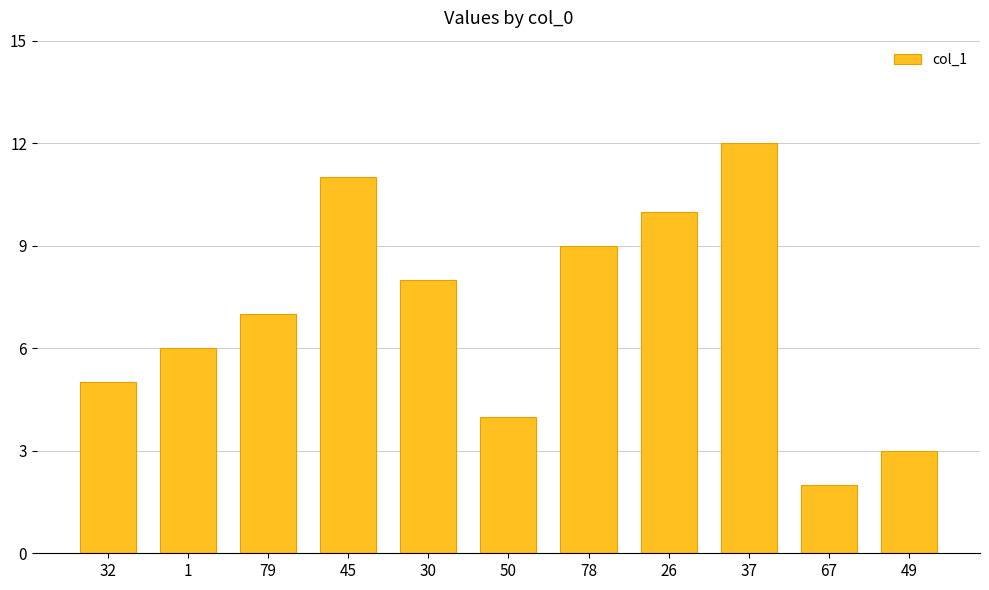

At which category does the chart reach its peak across all series?

37